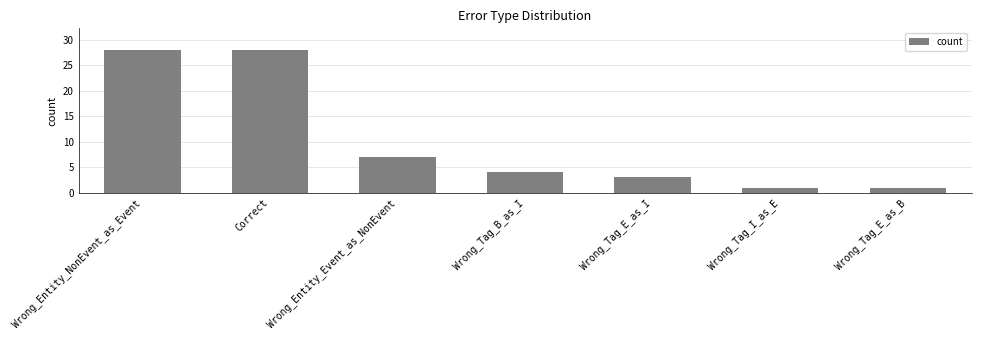

What is the sum of all values?

72